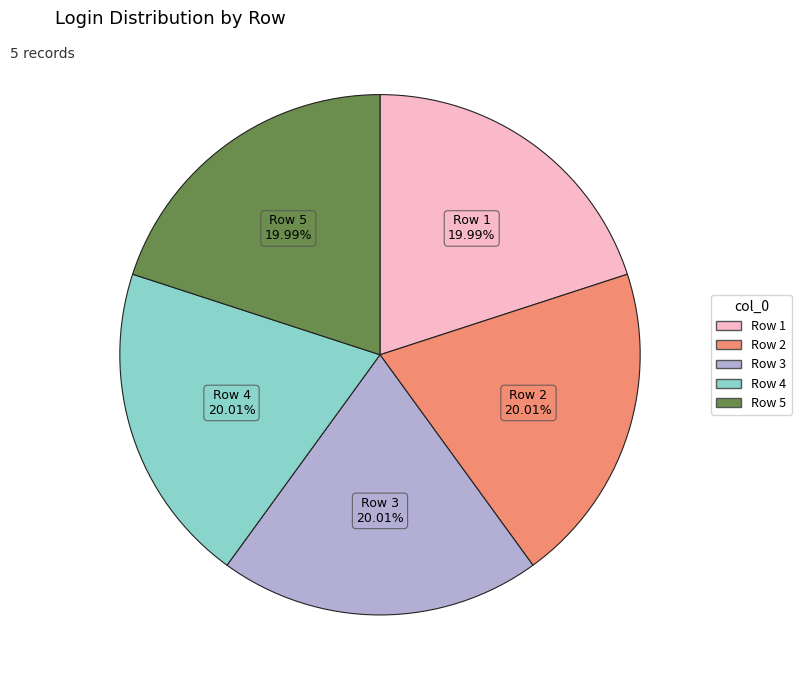

Is there any slice that represents more than half of the pie?

No